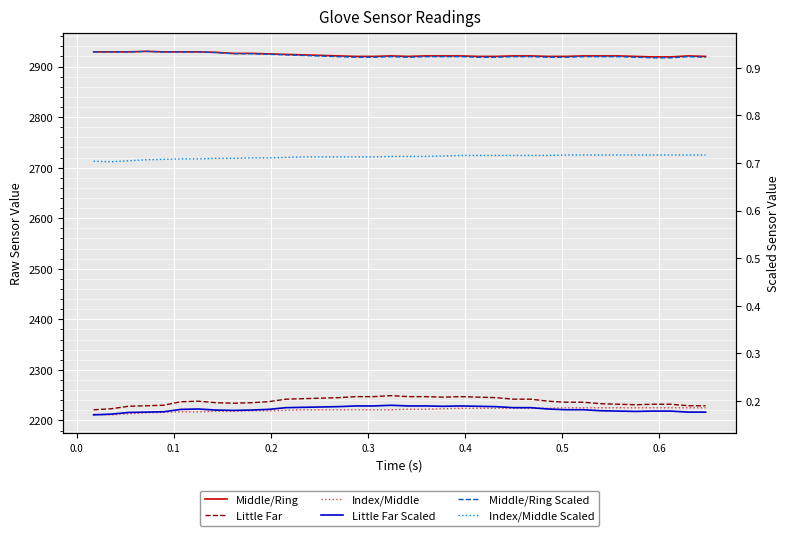

What is the value of the Index/Middle point at the 24th from the left?

2224.0